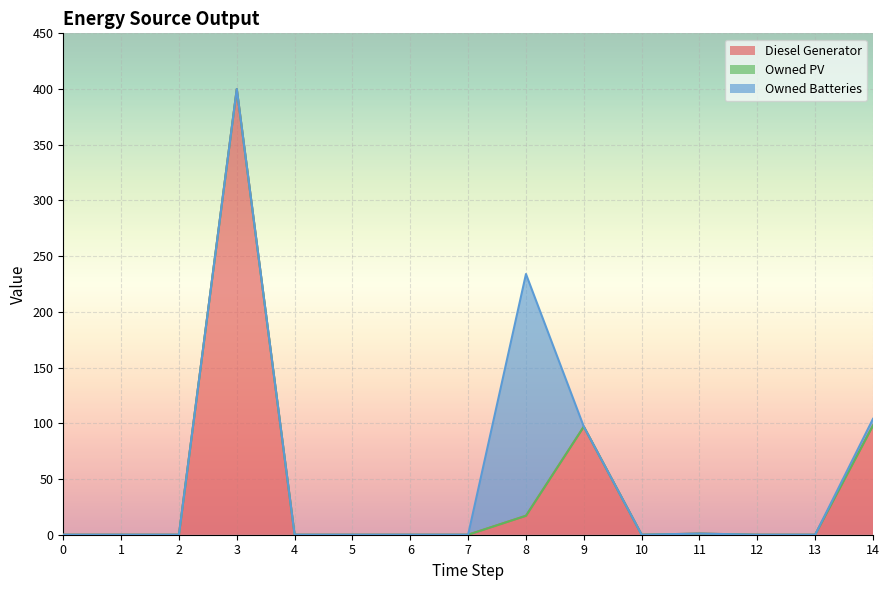

Reading left to right, extract all data points from this chart.

Diesel Generator: 0	0	0	400	0	0	0	0	17	97	0	1	0	0	98
Owned PV: 0	0	0	0	0	0	0	0	0	0	0	0	0	0	0
Owned Batteries: 0	0	0	0	0	0	0	0	217	0	0	0	0	0	6